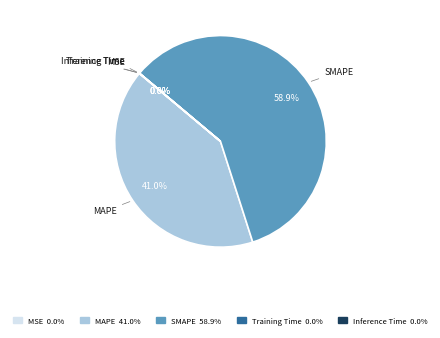

Which category has the biggest portion of the pie?

SMAPE